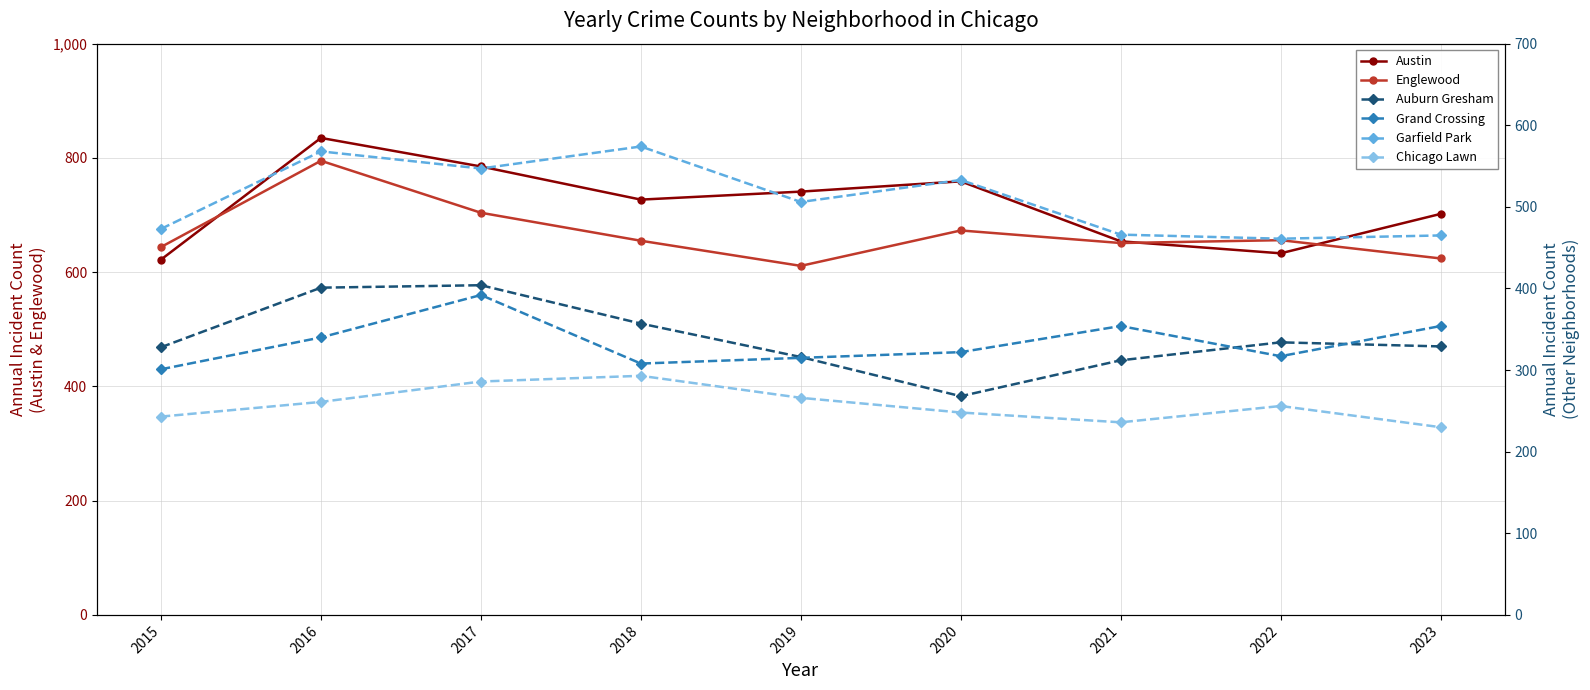

Rank the categories by Chicago Lawn value from highest to lowest.

2018, 2017, 2019, 2016, 2022, 2020, 2015, 2021, 2023